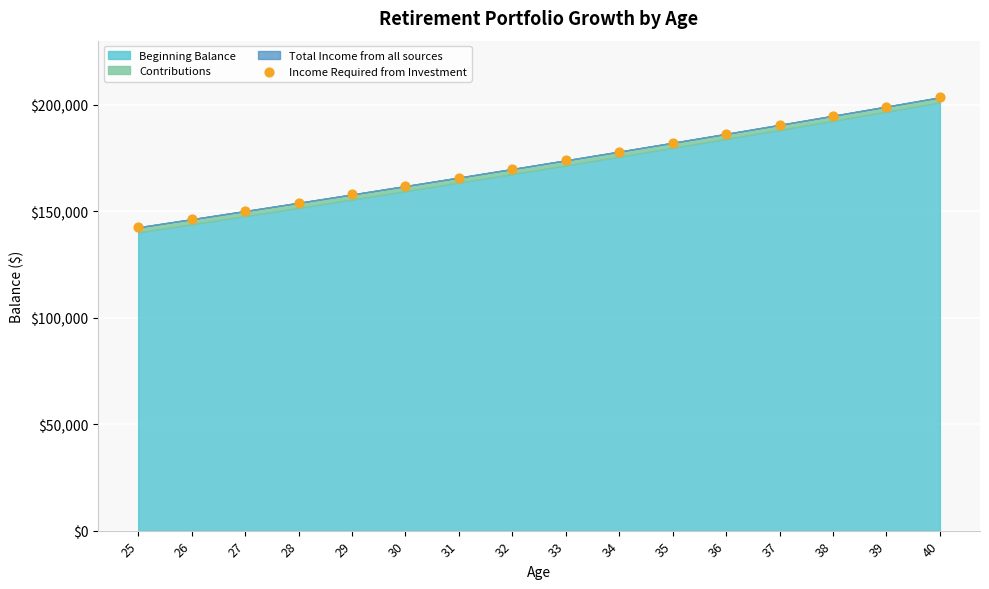

What is the range of Y values (max minus min)?

61020